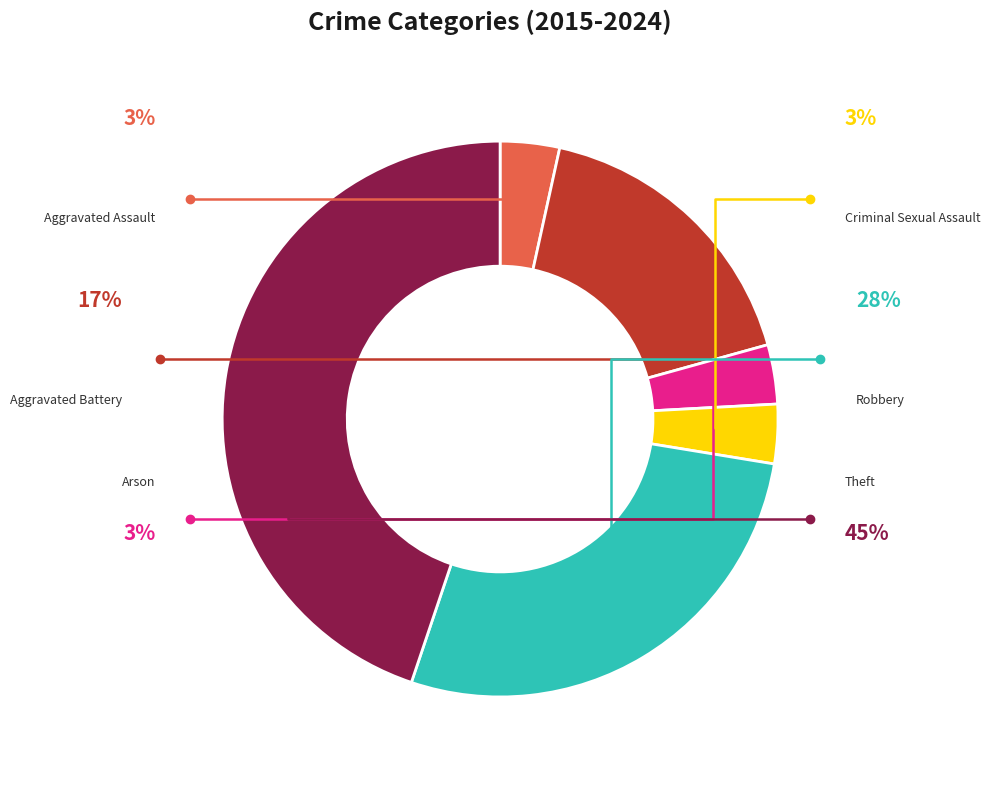

What is the smallest slice in the pie chart?

Aggravated Assault